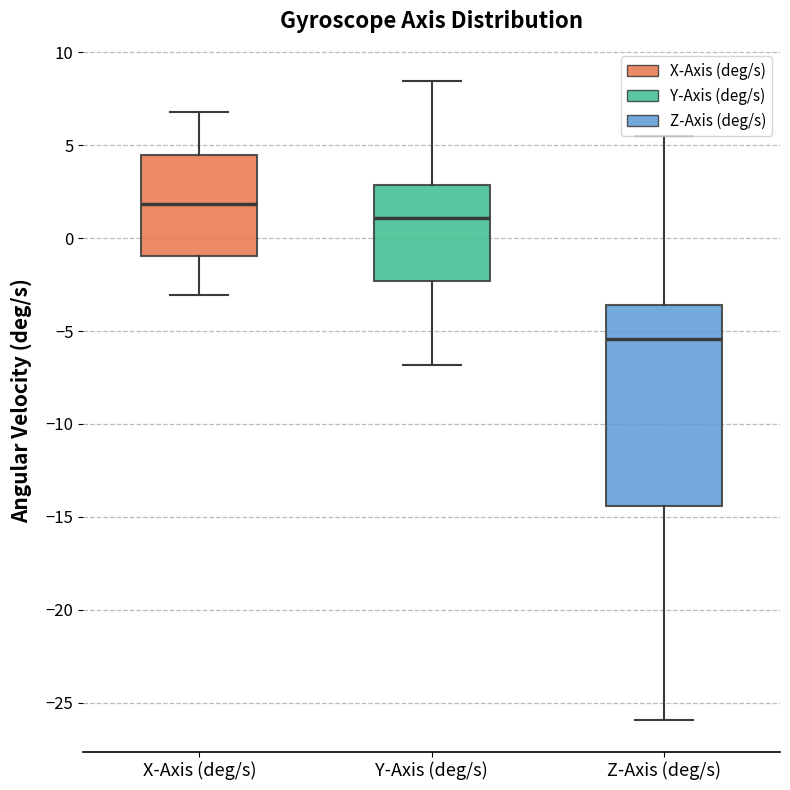

Reading left to right, read every box against the y-axis: the position of its median line, the range the box covers, and the ends of its whiskers. The values are not printed on the chart, so give them approximately, as read against the axis.

X-Axis (deg/s): median 2.0, box -1.0 to 4.5, whiskers -3.0 to 7.0
Y-Axis (deg/s): median 1.0, box -2.5 to 3.0, whiskers -7.0 to 8.5
Z-Axis (deg/s): median -5.5, box -14.5 to -3.5, whiskers -26.0 to 5.5